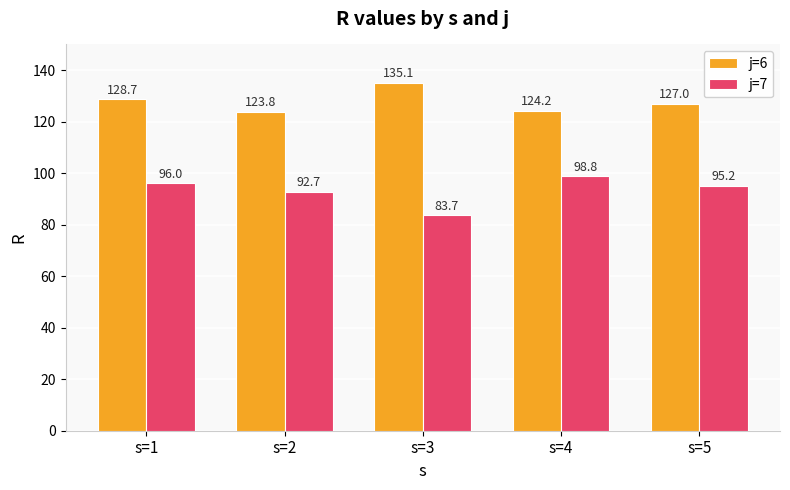

Reading left to right, list all the values displayed in this chart.

j=6: 128.7	123.8	135.1	124.2	127.0
j=7: 96.0	92.7	83.7	98.8	95.2